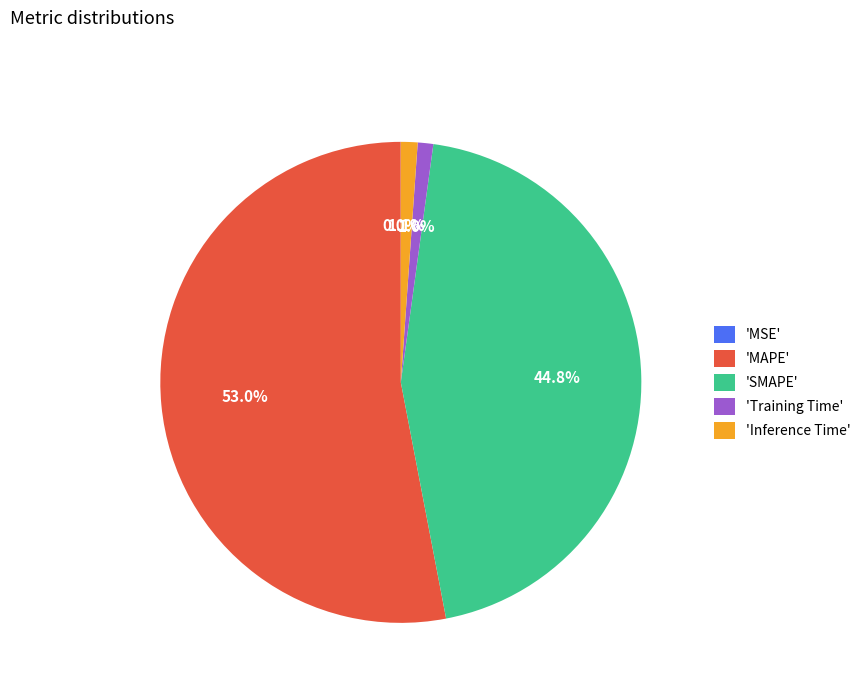

What is the largest slice in the pie chart?

'MAPE'